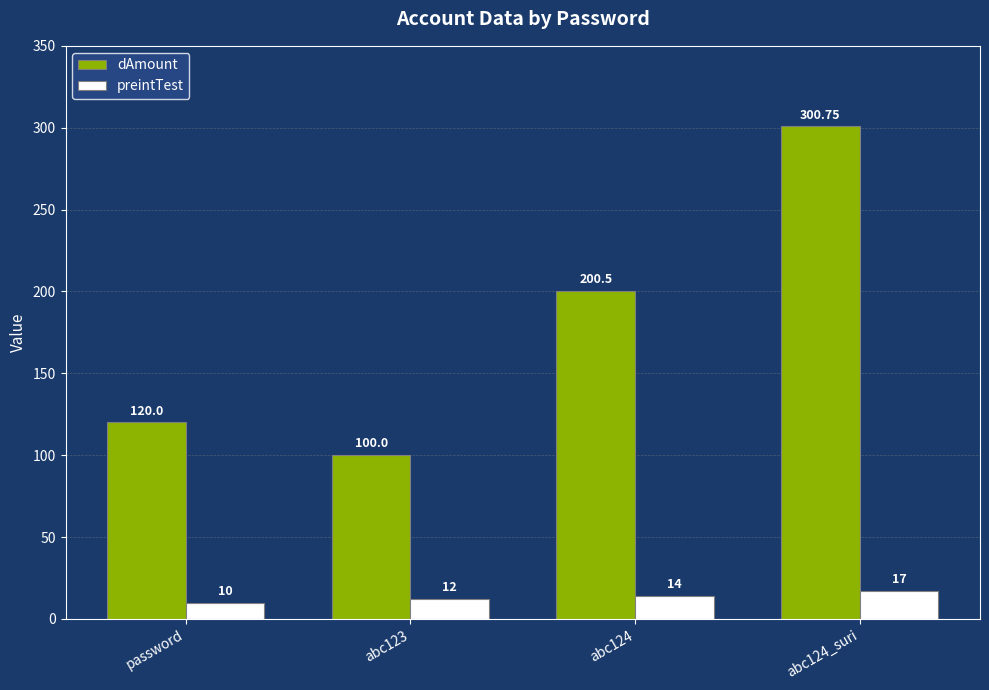

How many values in the dAmount series exceed 200?

2